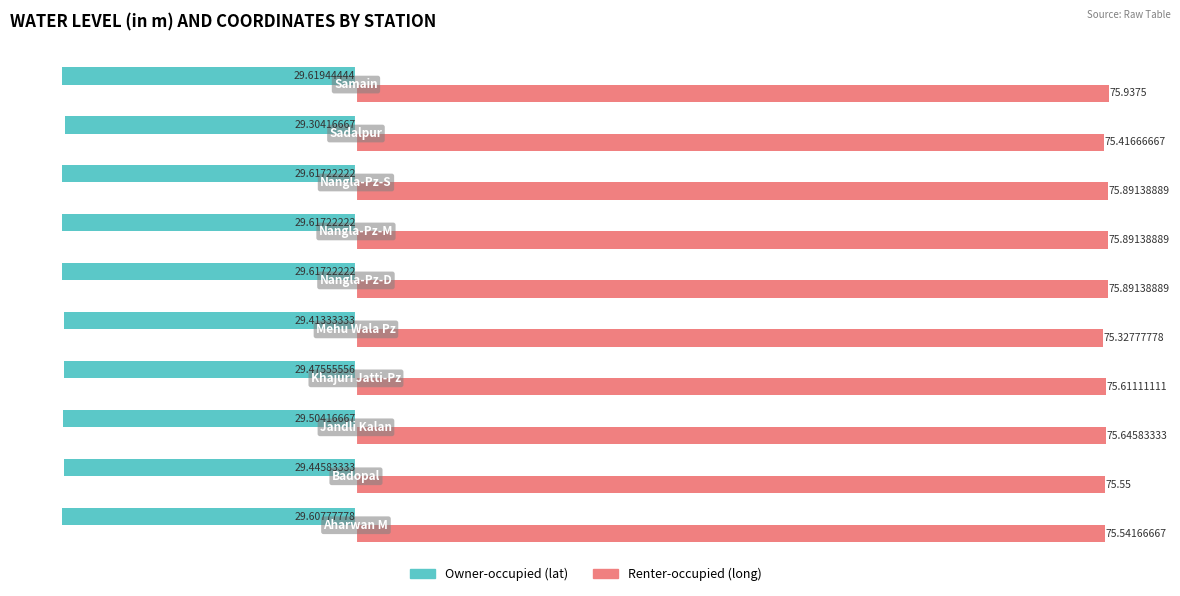

List the series in order of their peak value, highest first.

Renter-occupied (long), Owner-occupied (lat)